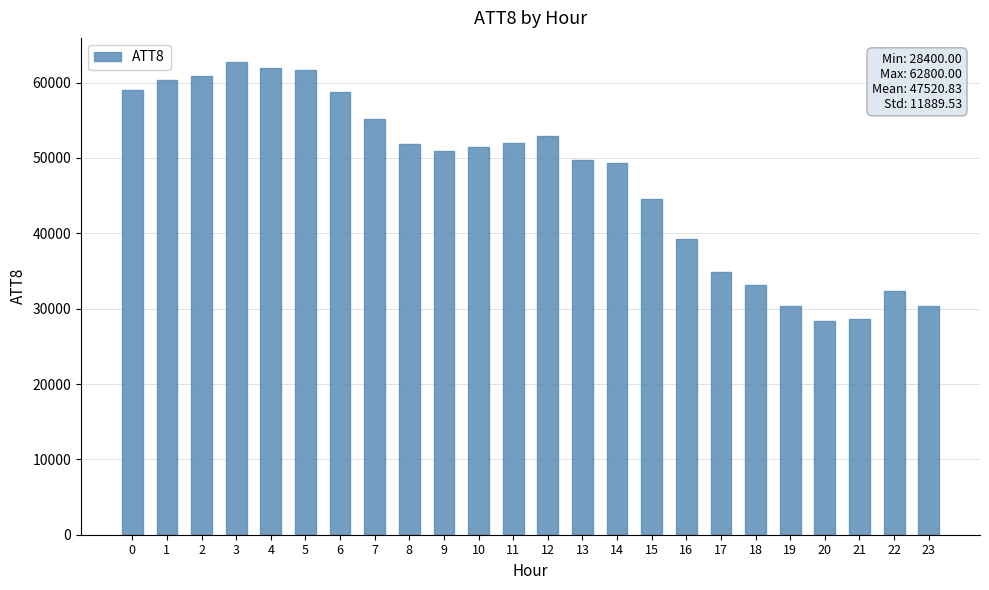

How many bars are there in total?

24